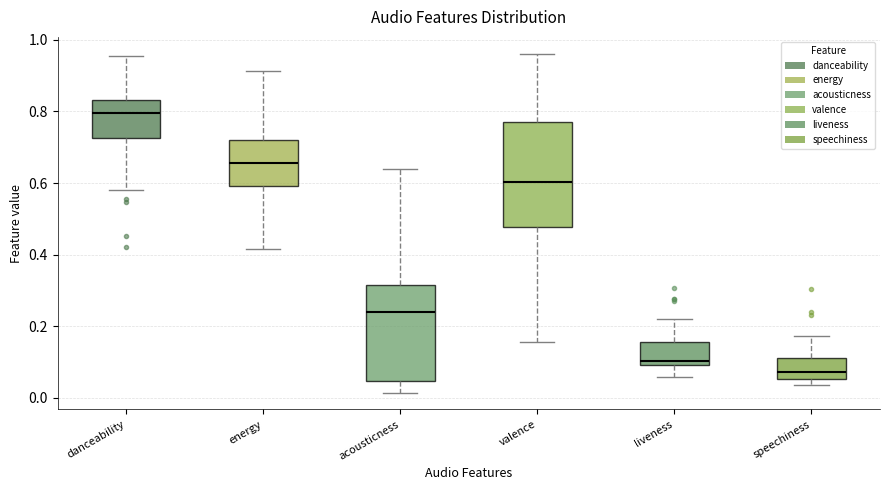

Comparing the boxes themselves (not the whiskers), which one is the tallest?

valence